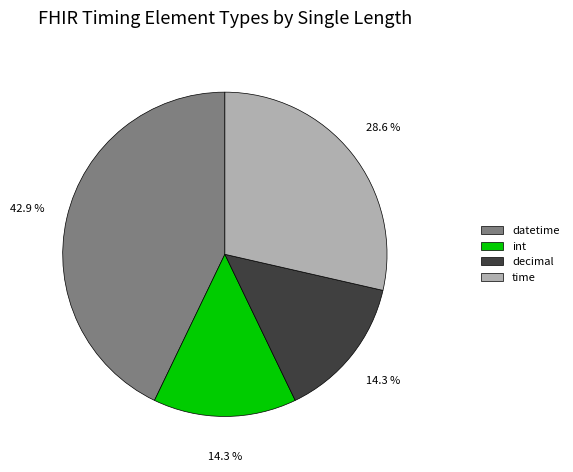

Count the number of slices in the pie.

4